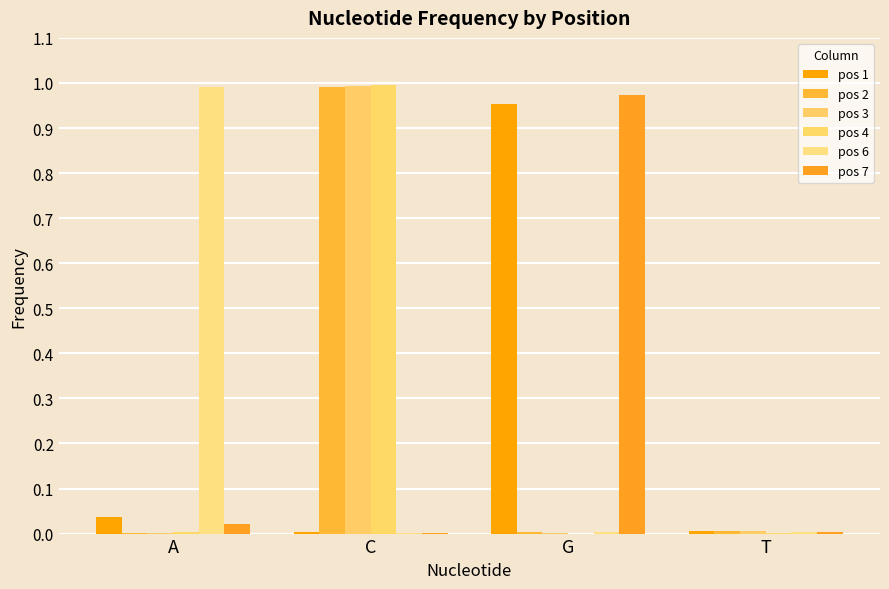

The pos 3 series shows 0.0 at A. True or false?

True